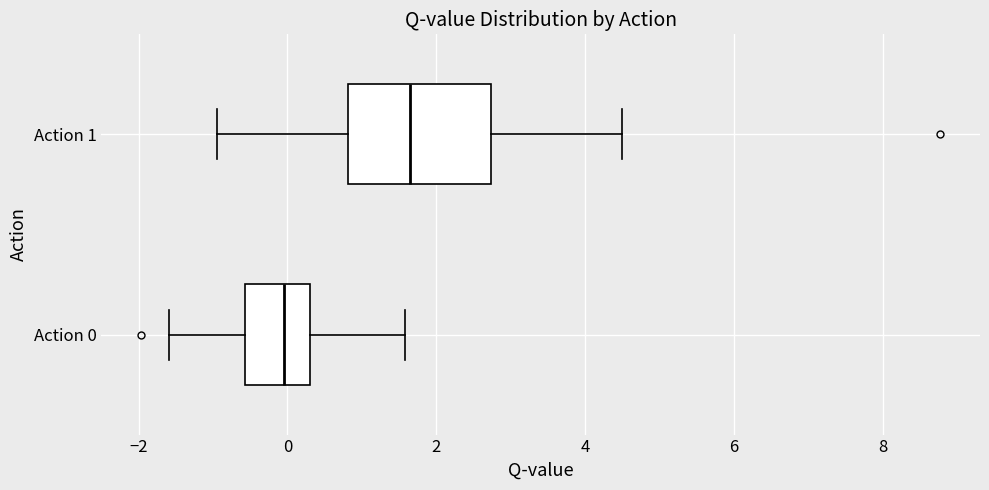

Which box's median line is the furthest to the left?

Action 0